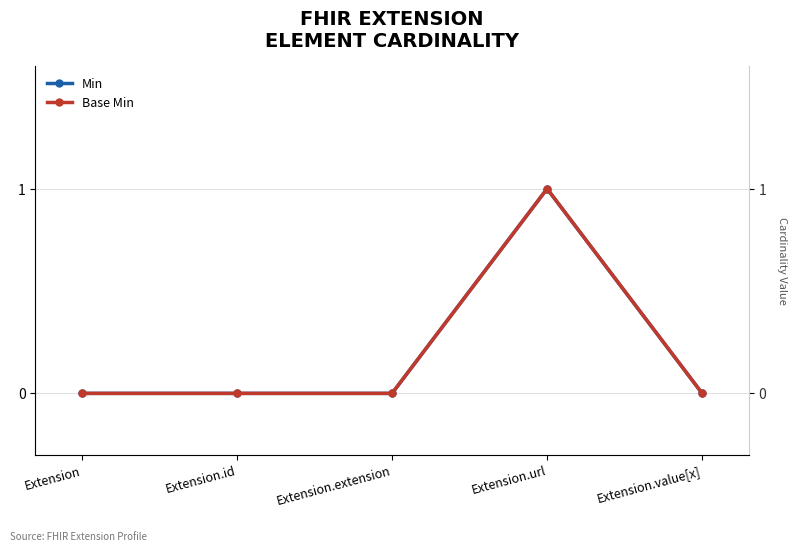

List the series in order of their peak value, lowest first.

Min, Base Min